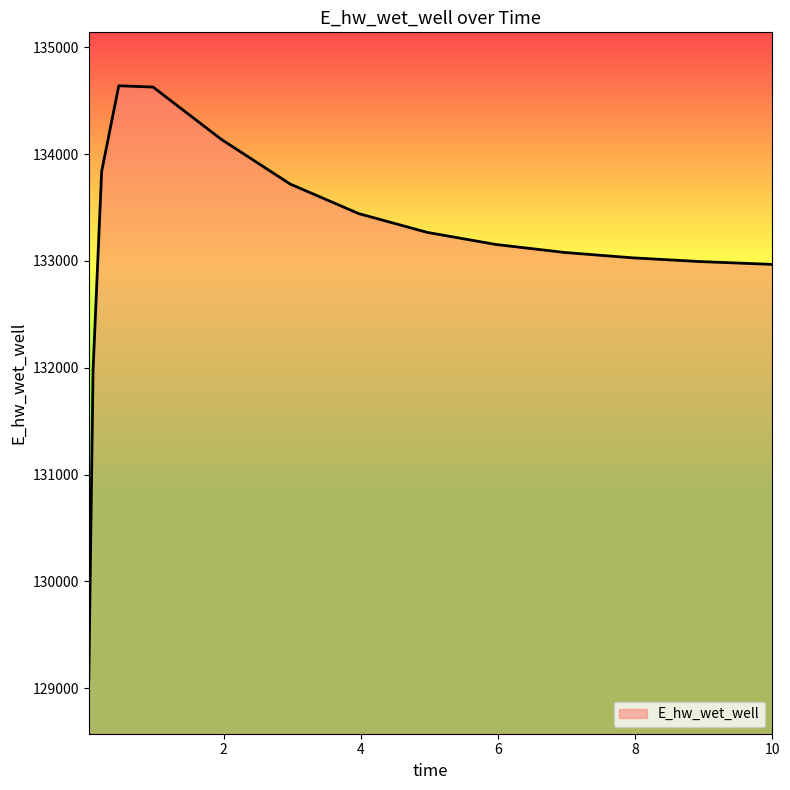

What is the smallest value displayed?

129074.8